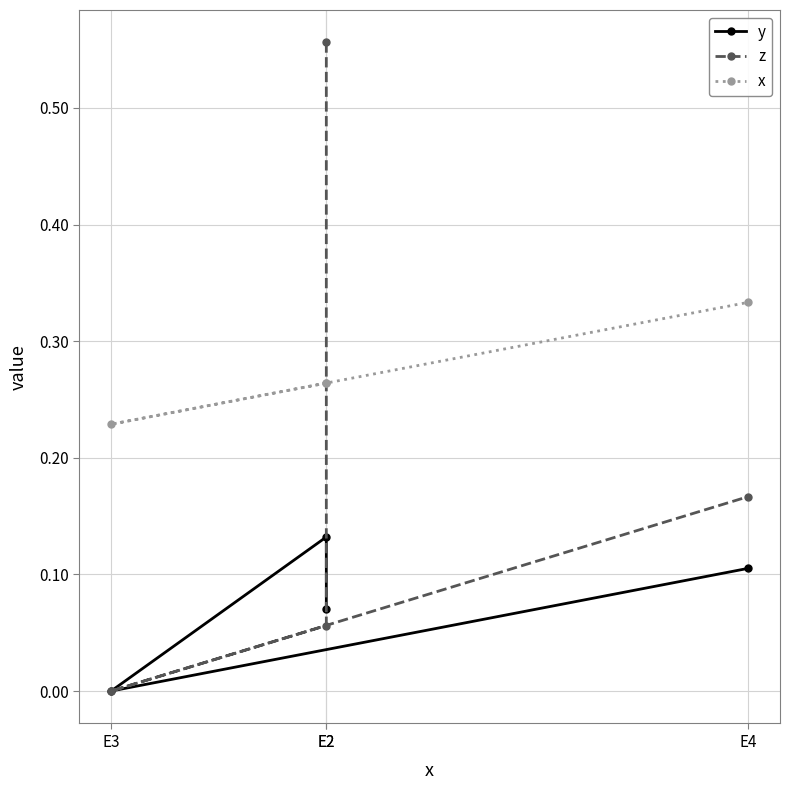

Is it true that y equals 0.1 at E2?

True